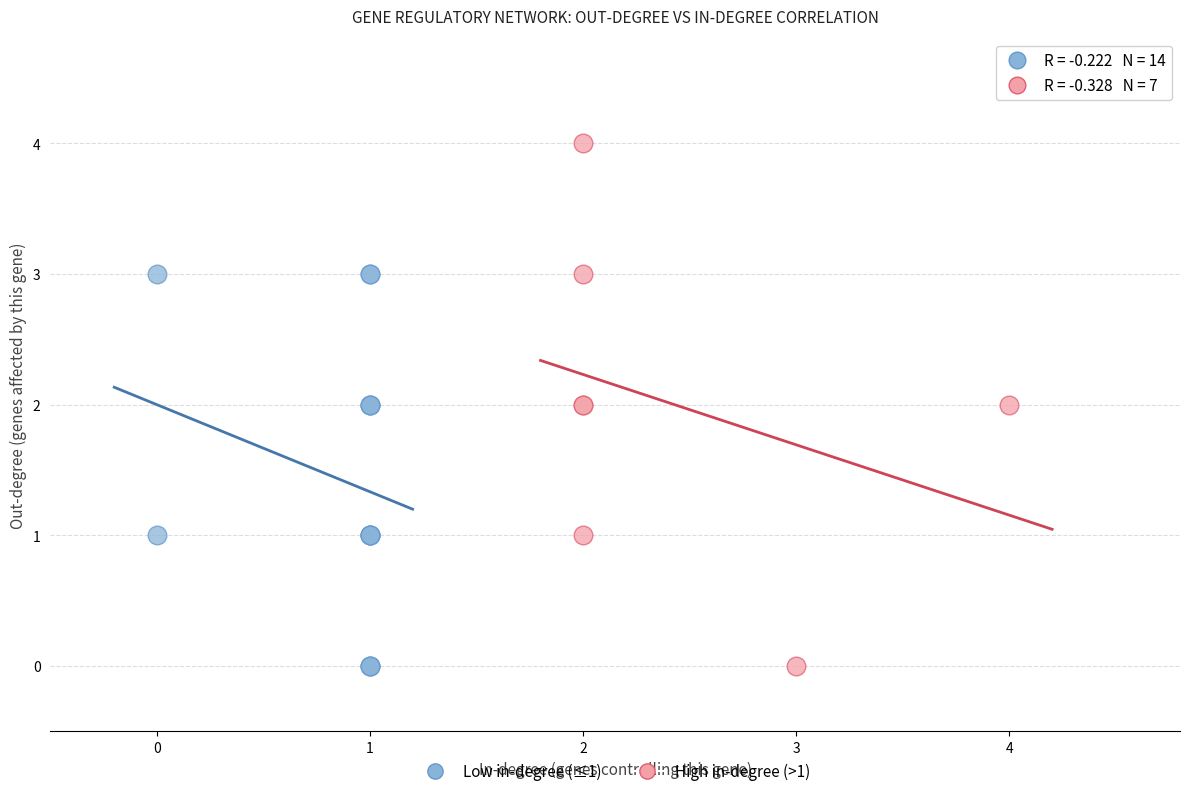

Which series has the widest spread of Y values?

High in-degree (>1)